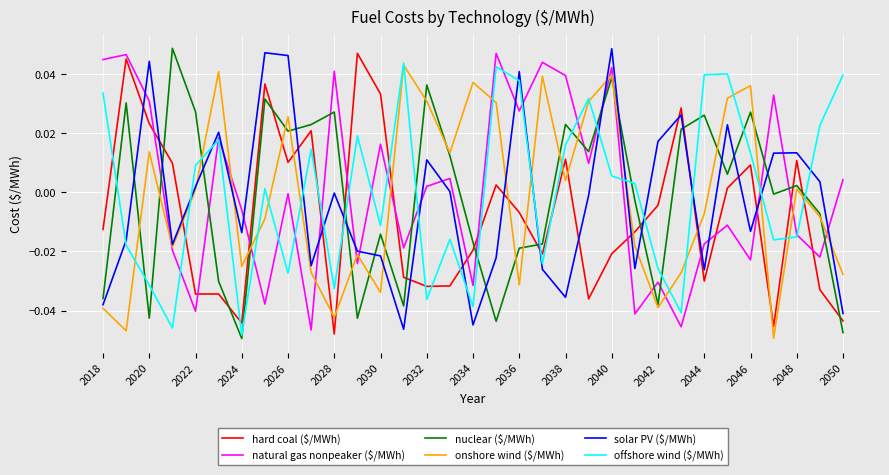

At which category is the sum across all series the highest?

2040